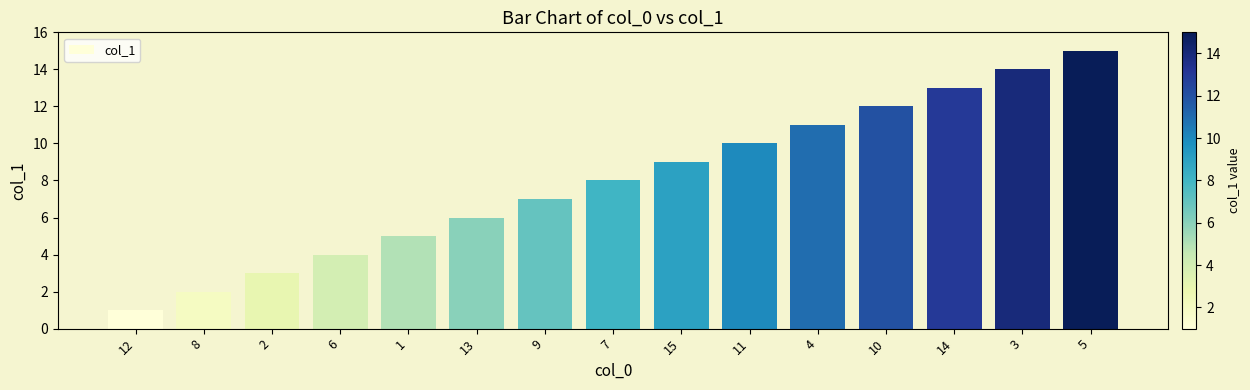

Reading left to right, transcribe all the data shown in this chart.

1	2	3	4	5	6	7	8	9	10	11	12	13	14	15